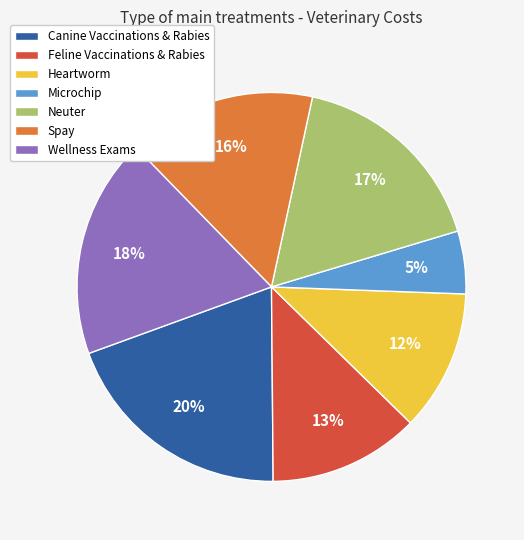

Combined, do Heartworm and Canine Vaccinations & Rabies account for over 50%?

No